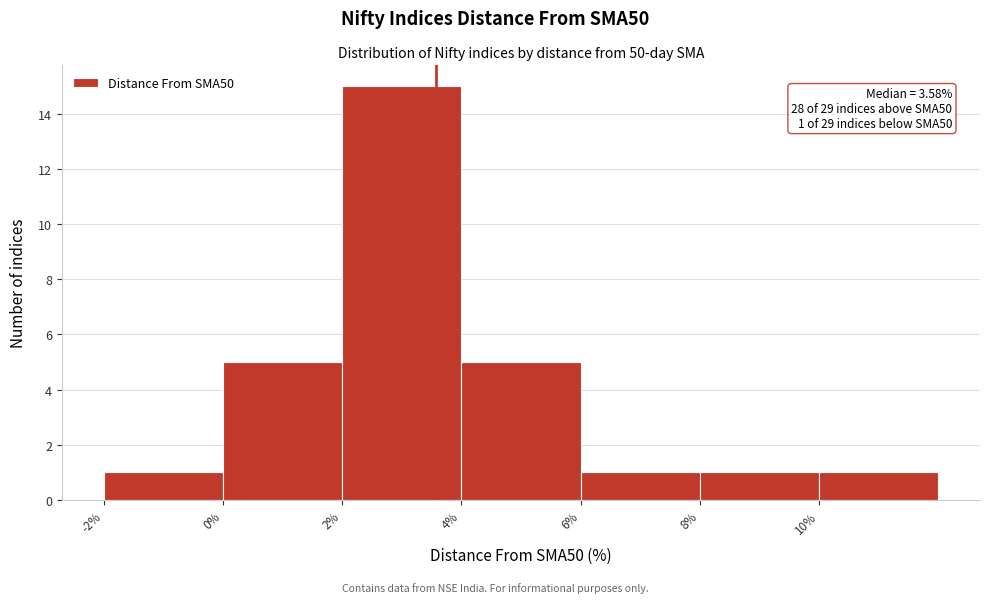

Over which range of the x-axis is the bar tallest?

2 to 4